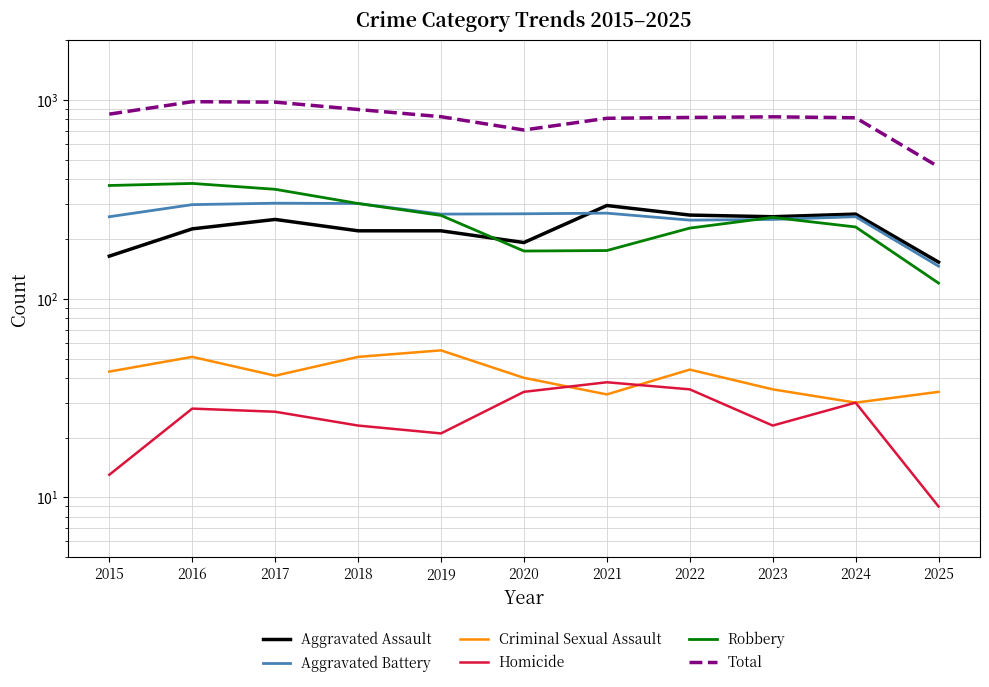

After their last crossing, which series has the higher values: Aggravated Assault or Aggravated Battery?

Aggravated Assault